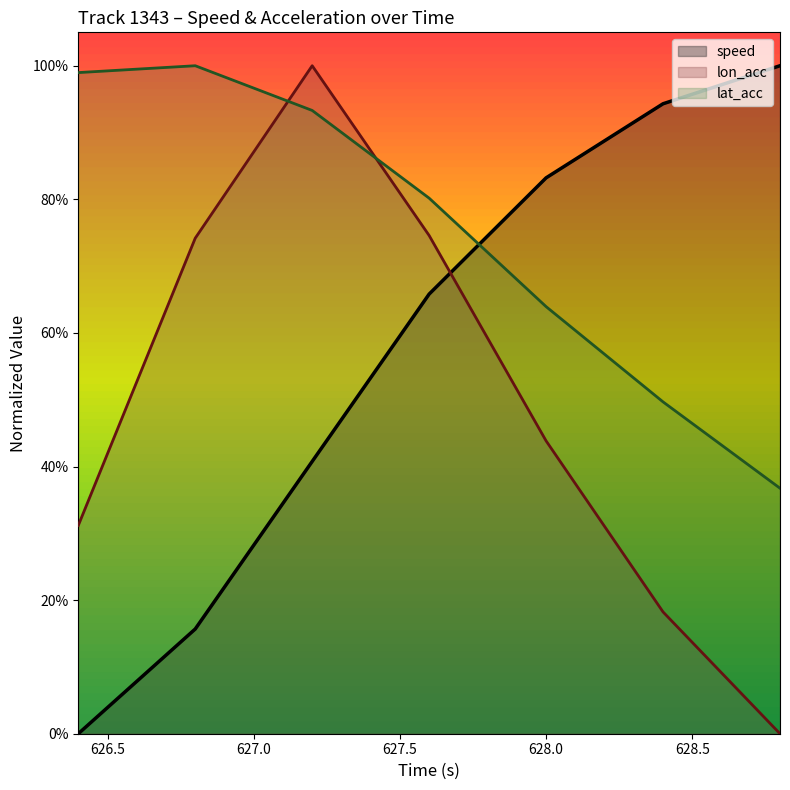

Reading left to right, extract all data points from this chart.

speed: 0.0	0.2	0.4	0.7	0.8	0.9	1.0
lon_acc: 0.3	0.7	1.0	0.7	0.4	0.2	0.0
lat_acc: 1.0	1.0	0.9	0.8	0.6	0.5	0.4